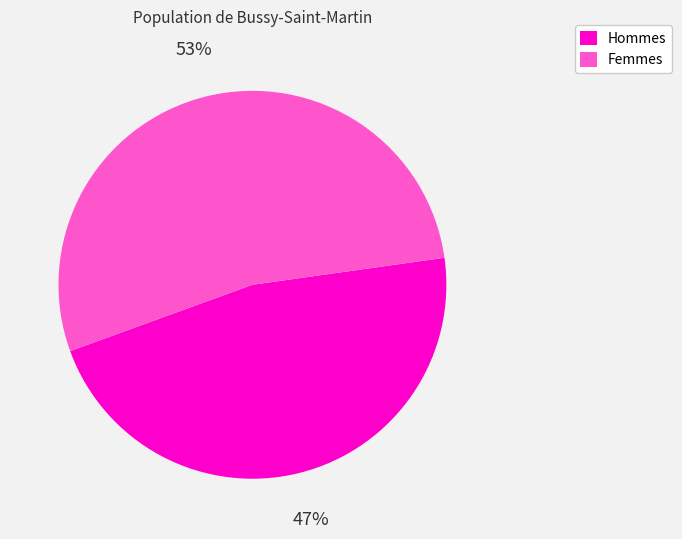

Rank the categories by value from lowest to highest.

Hommes, Femmes